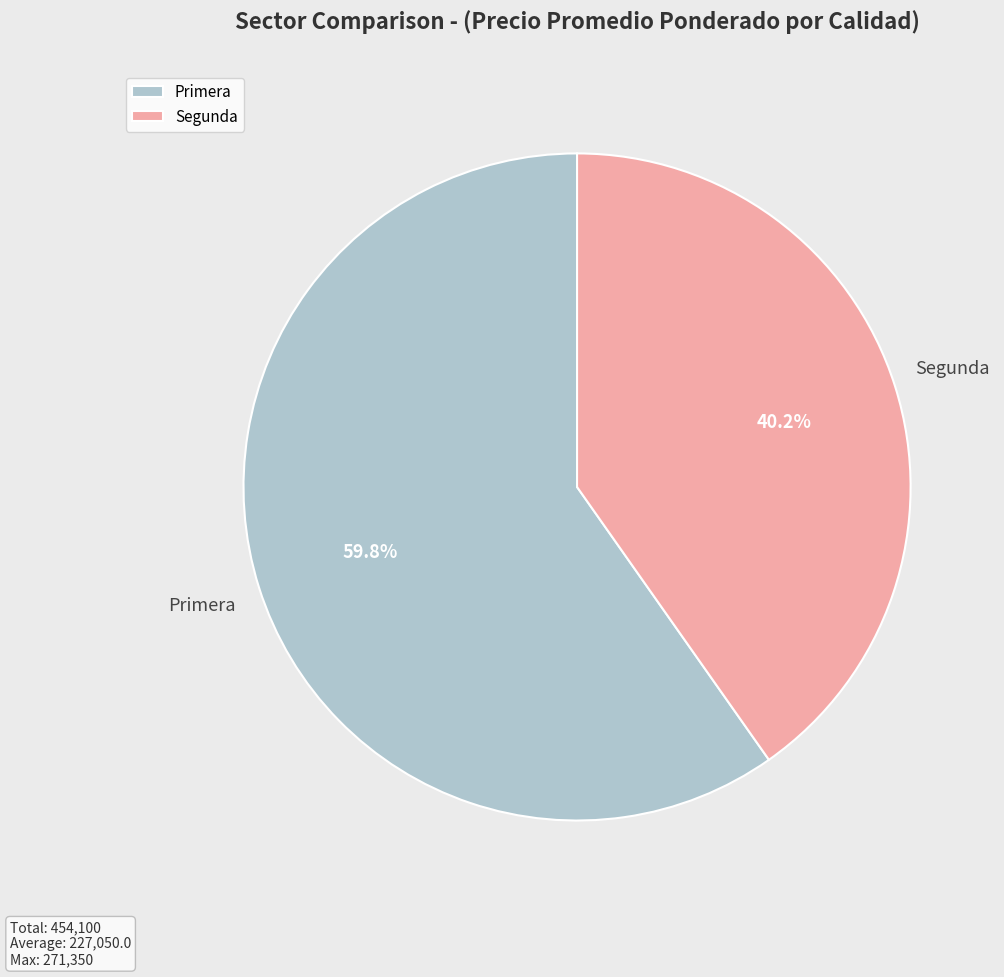

Is there any slice that represents more than half of the pie?

Yes